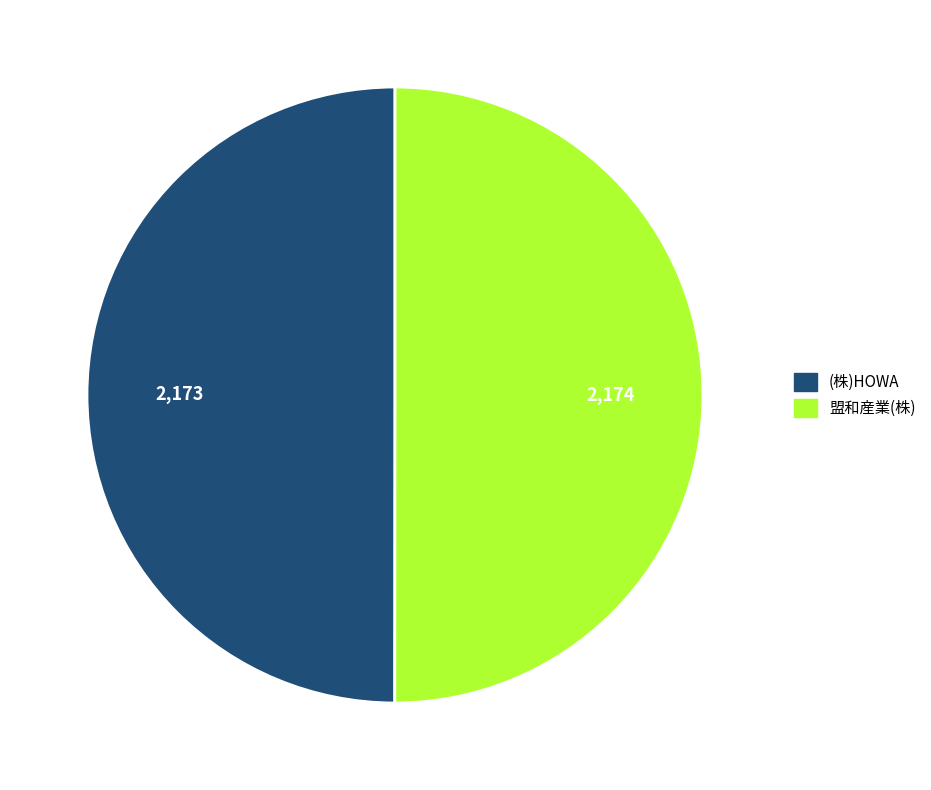

The (株)HOWA slice represents 50% of the pie. True or false?

True